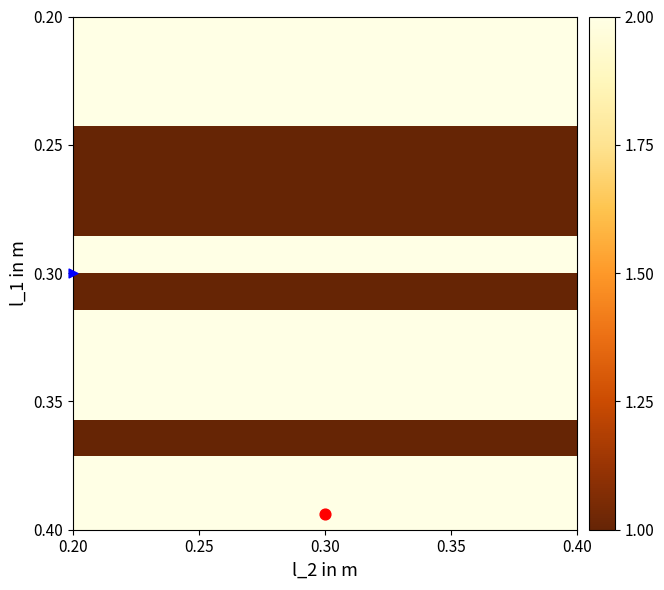

At how many categories does at least one series exceed 1?

24